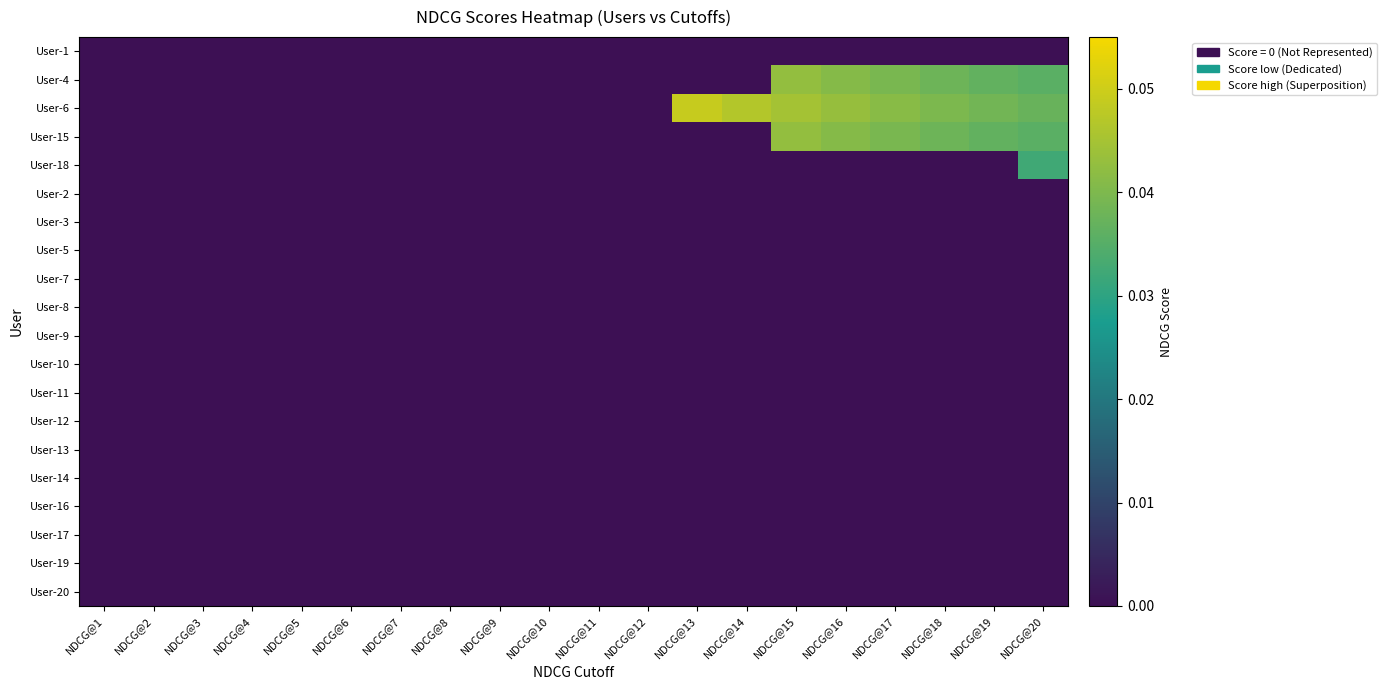

How many series are shown in this chart?

20